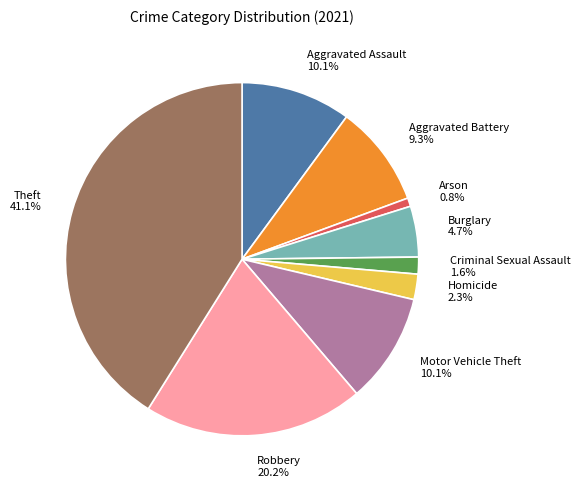

To the nearest percent, what percentage of the pie is Motor Vehicle Theft?

10%